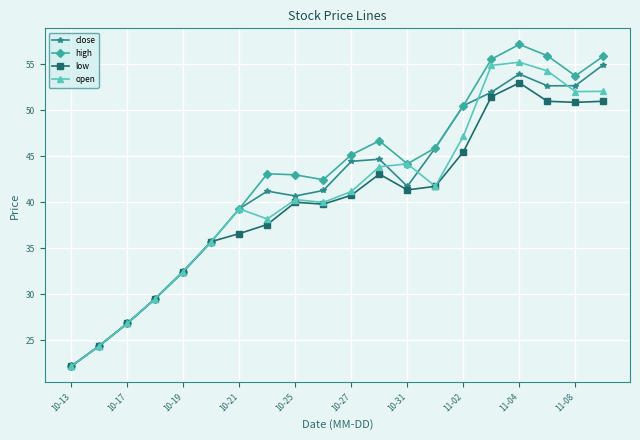

At how many categories does at least one series exceed 26?

18